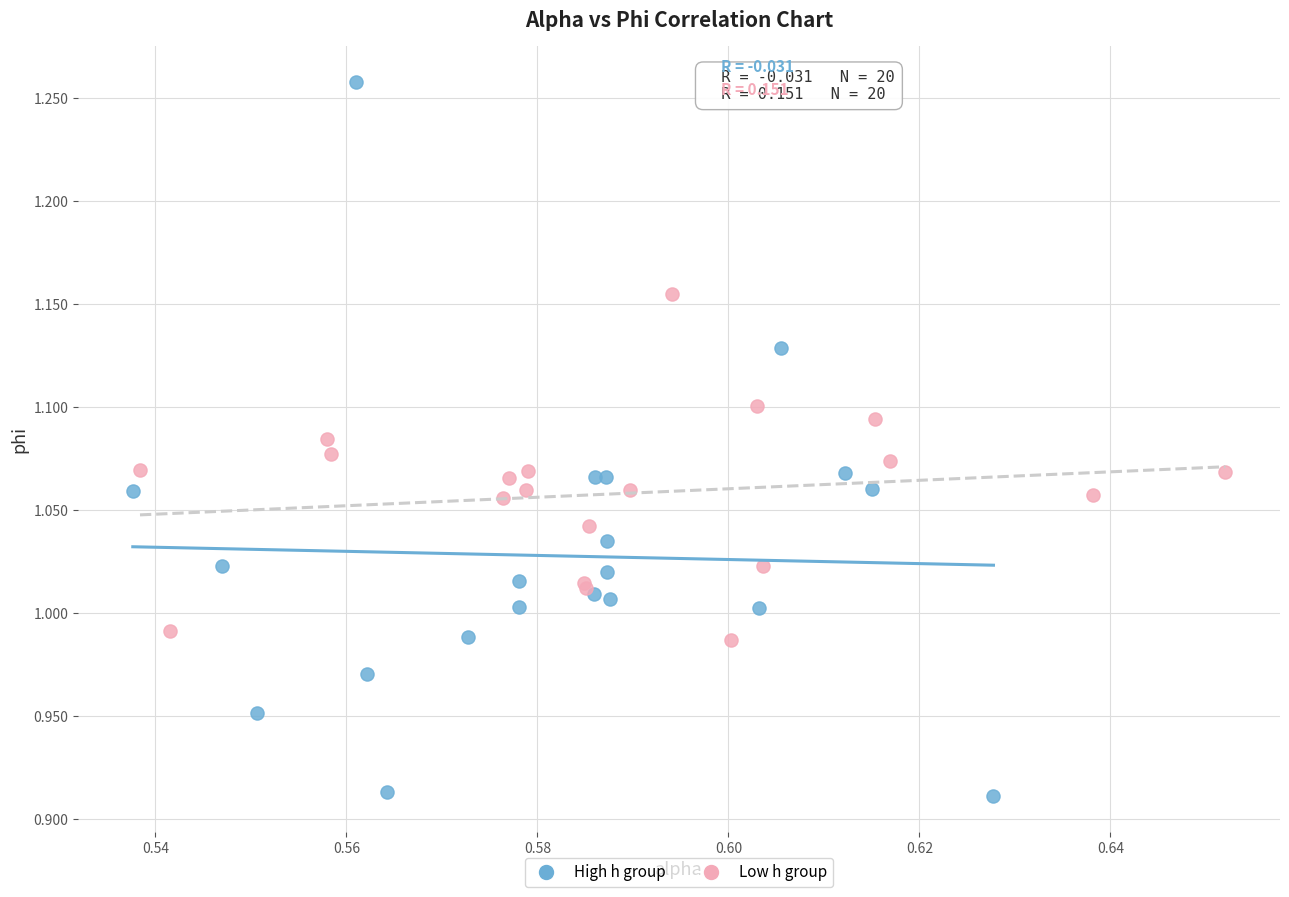

Which series reaches the minimum Y coordinate?

High h group